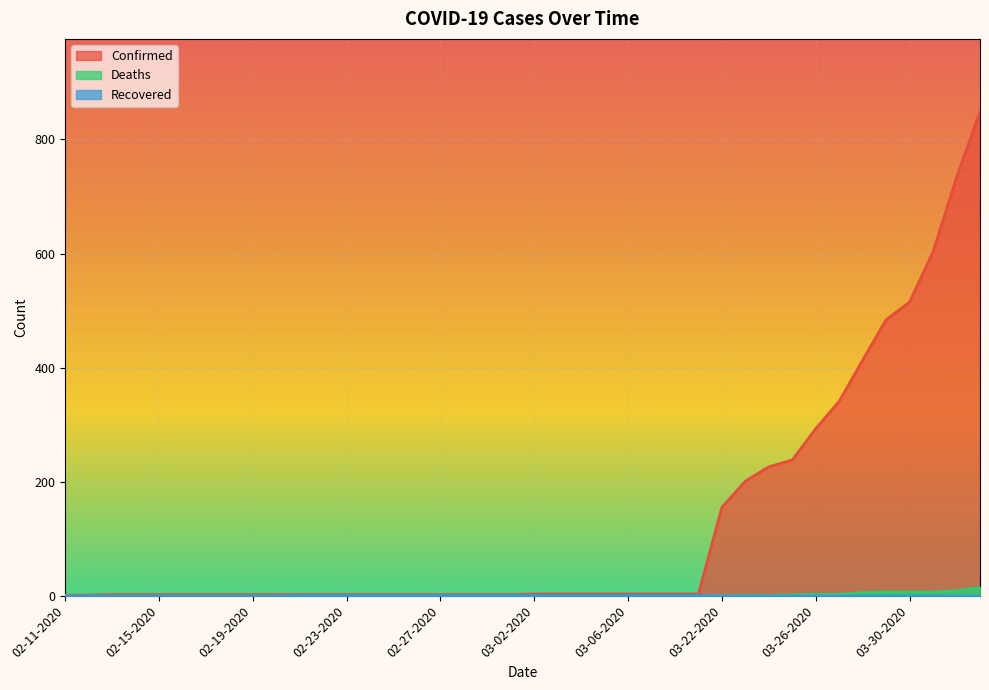

Count the number of categories in the chart.

40